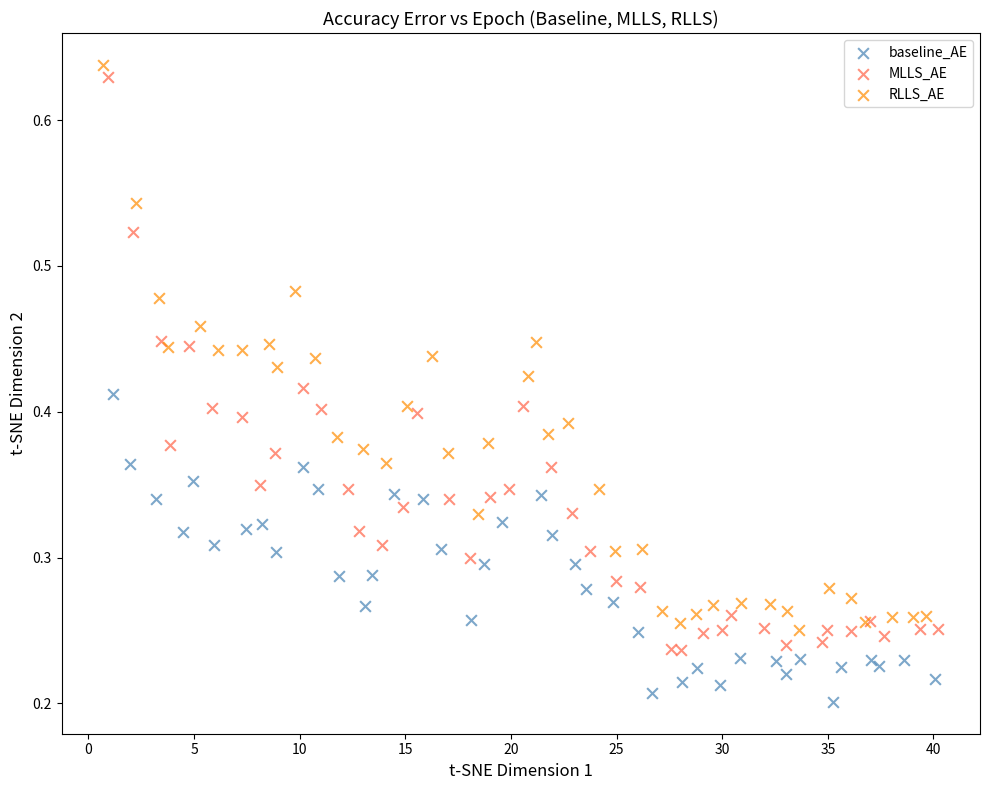

Which series has the widest spread of Y values?

MLLS_AE